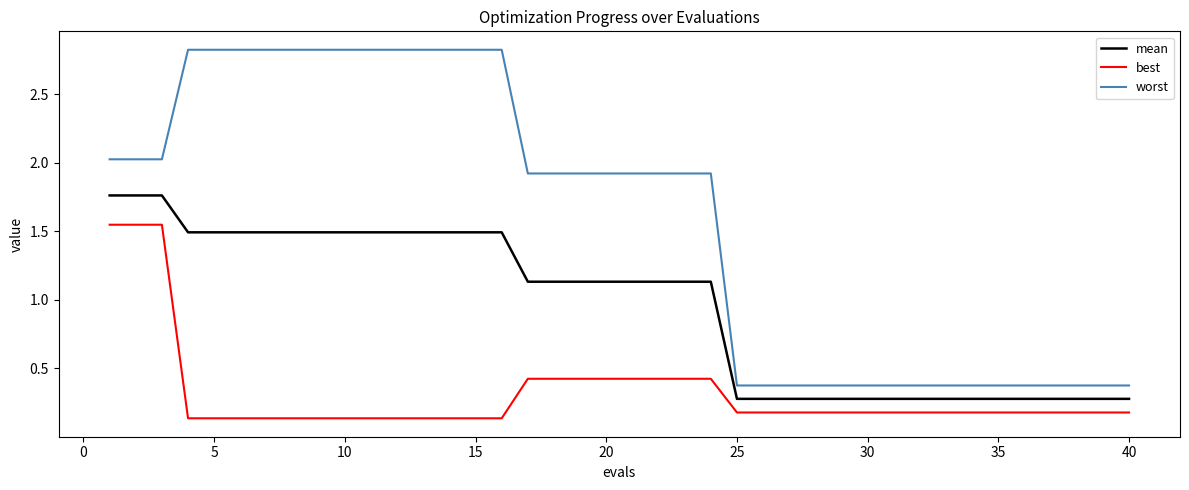

Which series has the largest range (max minus min)?

worst